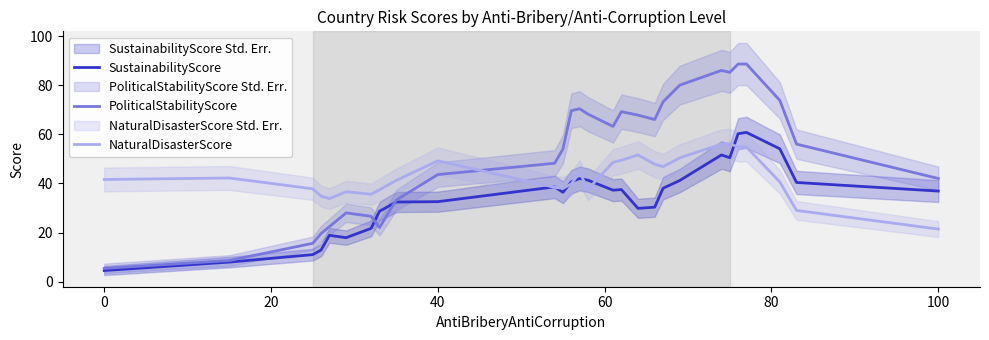

What is the lowest value of the PoliticalStabilityScore series?

5.4